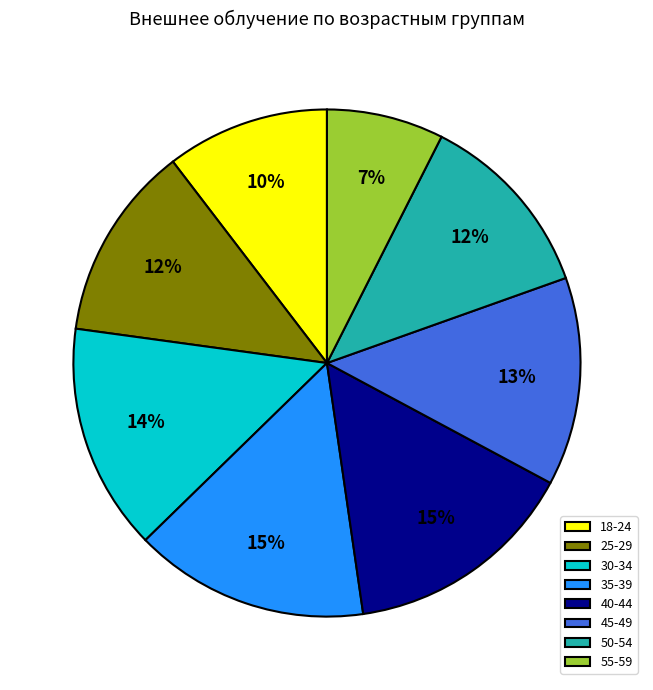

To the nearest percent, what is the difference between the 50-54 and 30-34 slice percentages?

2%